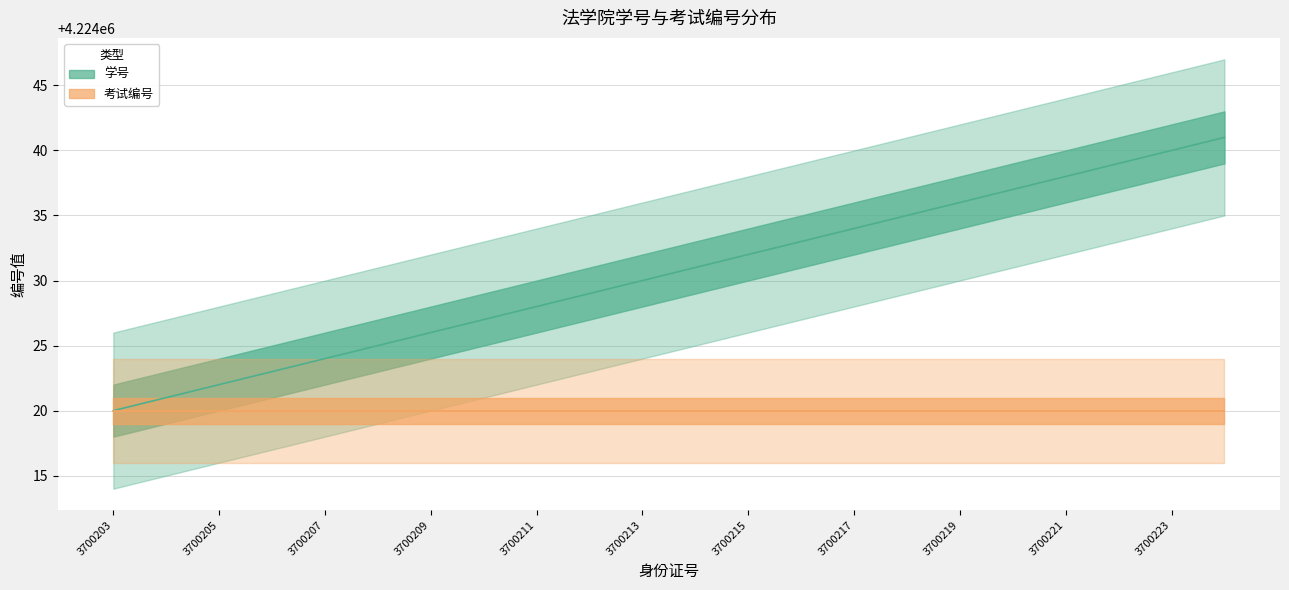

Is it true that the value at 3700209 is 4224026?

True